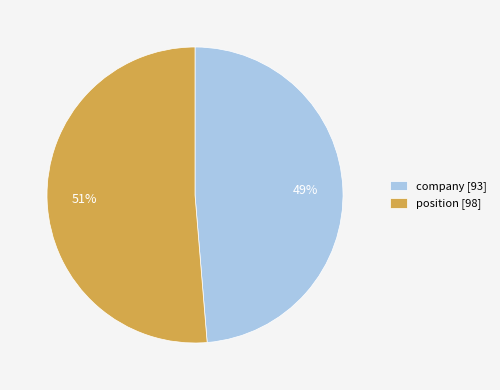

Which has a higher value, position [98] or company [93]?

position [98]